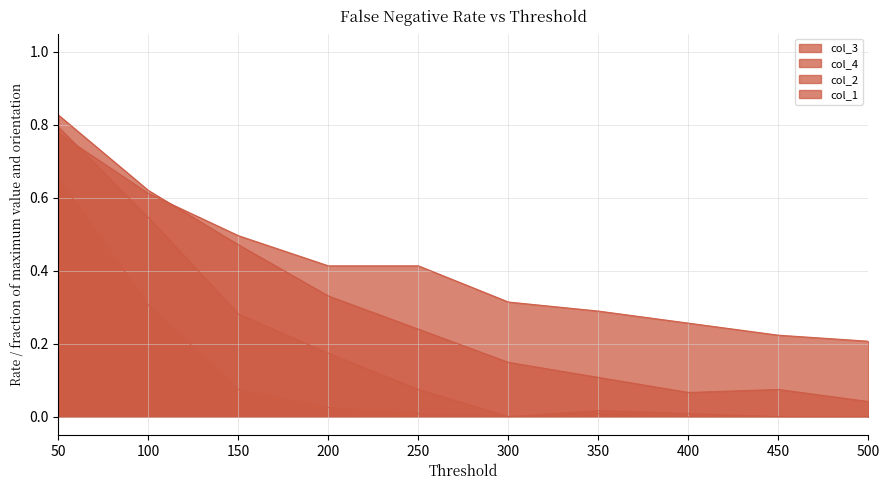

What value does the col_4 series have at 150?

0.5